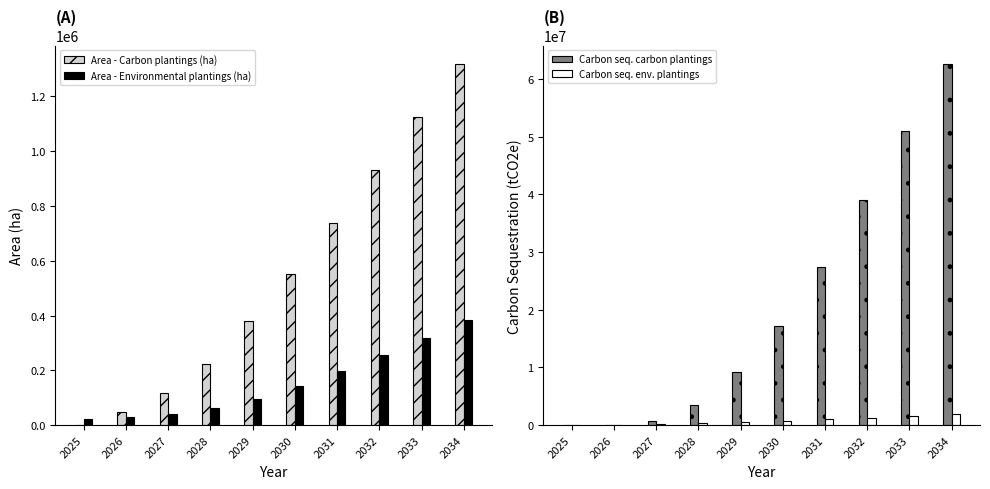

At which label is Carbon seq. env. plantings closest to 958700?

2031